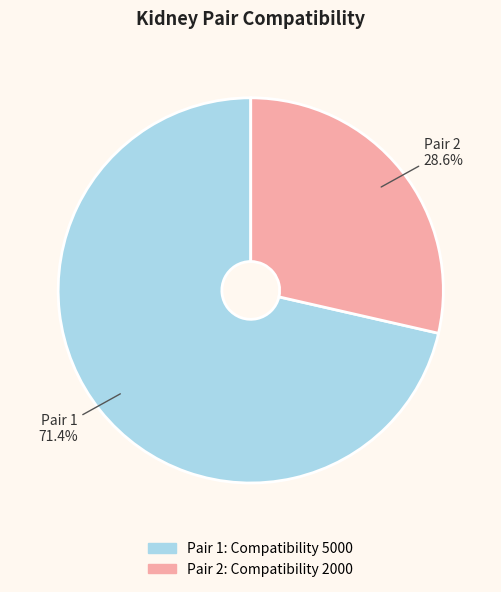

Does any single category account for the majority?

Yes